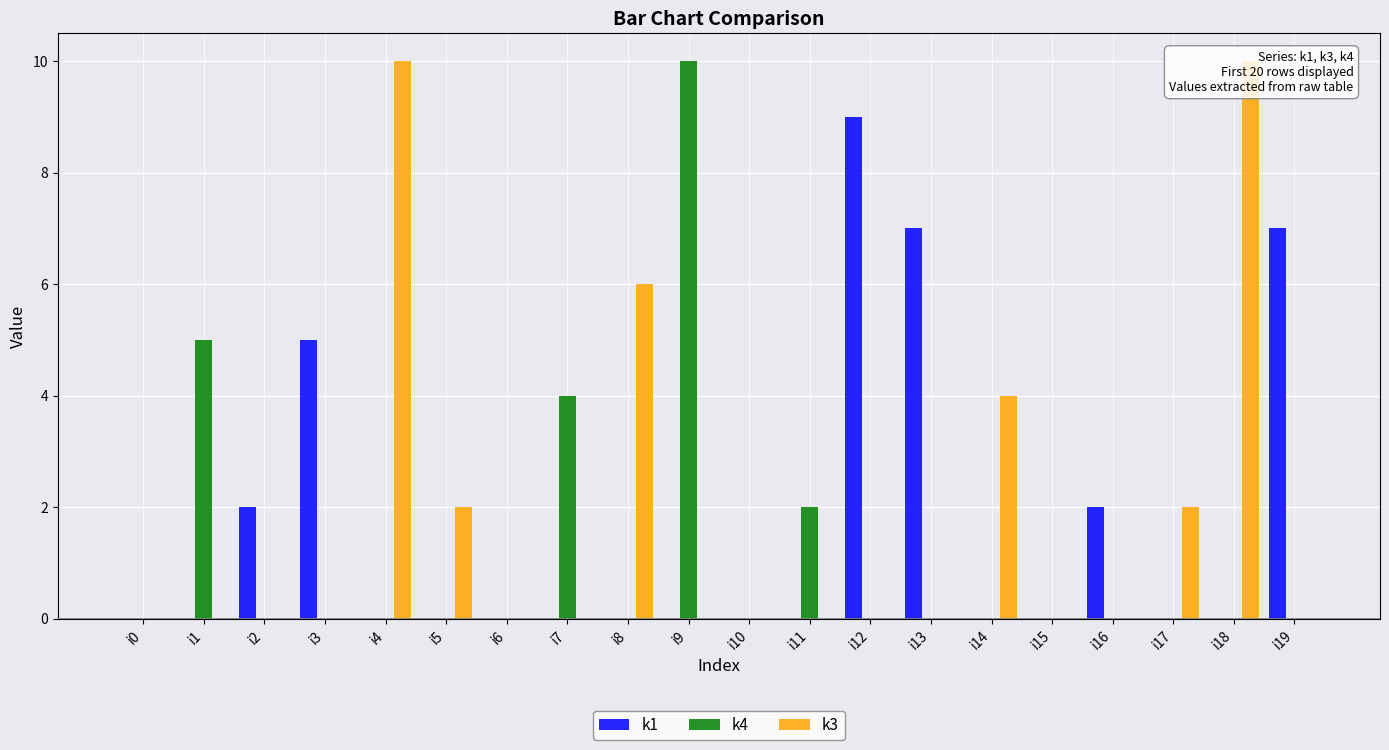

What is the greatest value displayed?

10